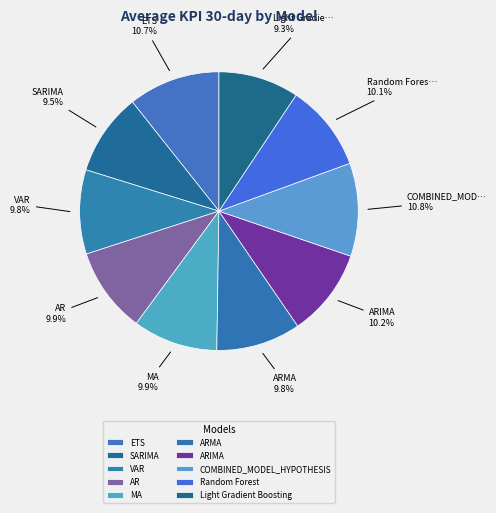

To the nearest percent, what portion does ETS represent?

11%